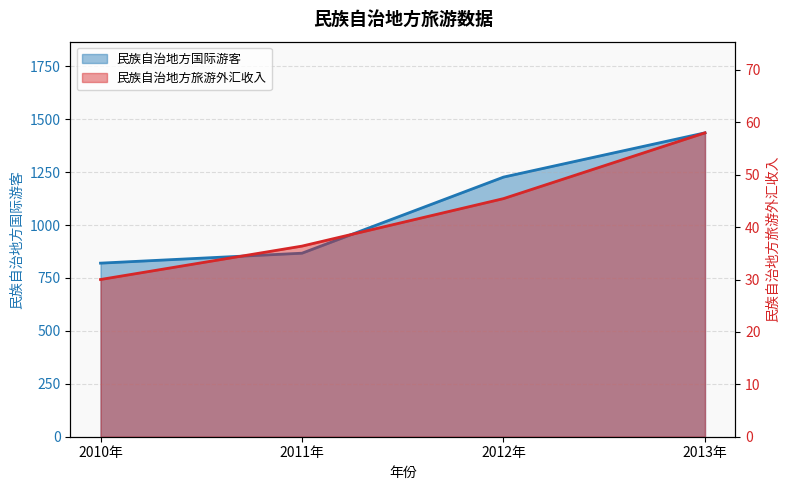

The value of 民族自治地方旅游外汇收入 at 2010年 is 20.9. True or false?

False